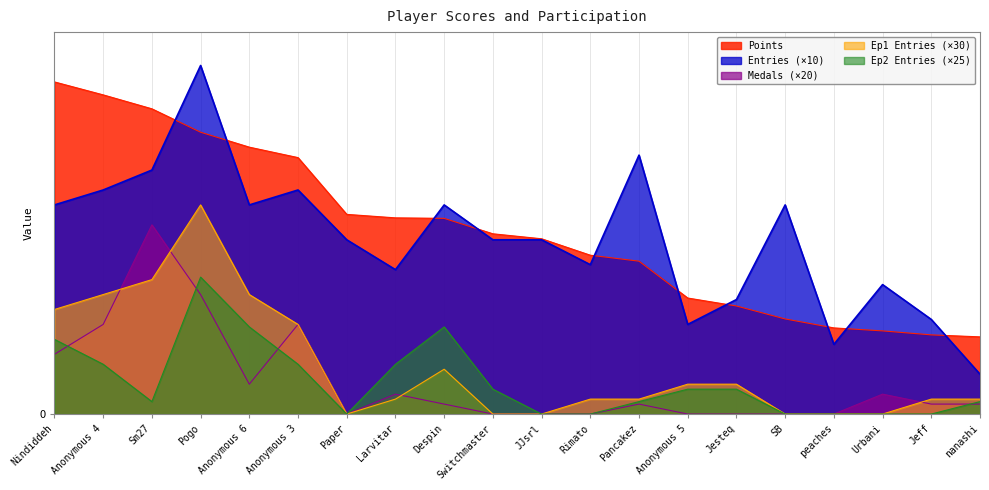

Is it true that Points equals 159 at Jeff?

True